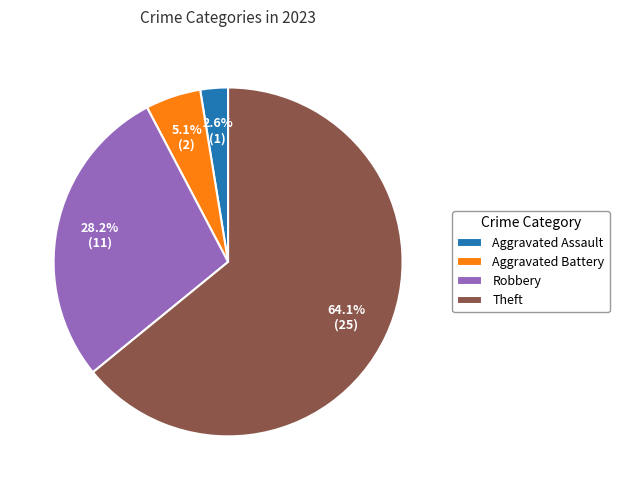

Which category has the biggest portion of the pie?

Theft